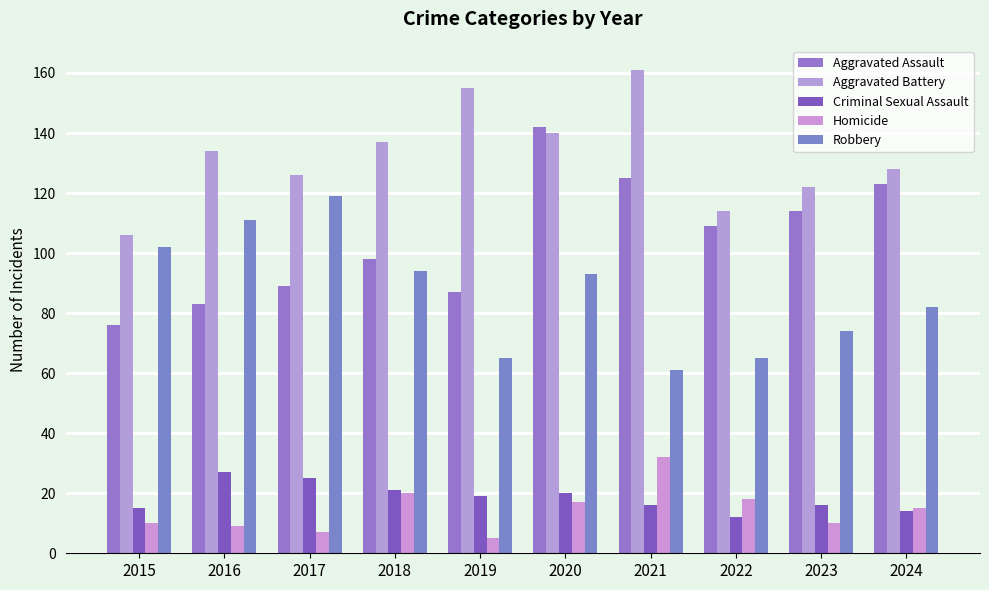

What value does the Homicide series have at 2023?

10